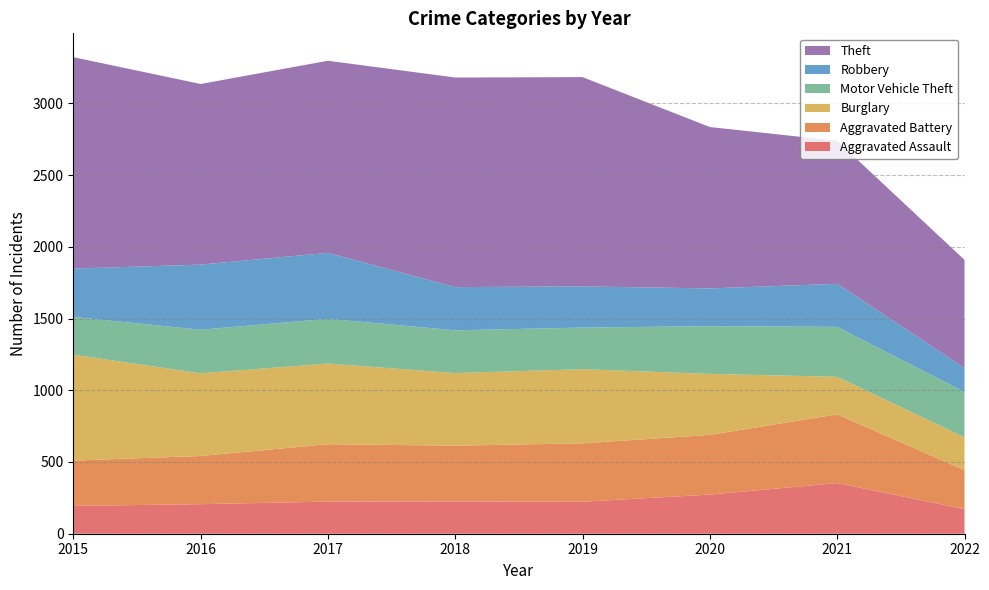

Reading left to right, transcribe all the data shown in this chart.

Aggravated Assault: 194	206	224	225	223	273	353	172
Aggravated Battery: 316	336	400	389	407	416	479	271
Burglary: 738	576	562	506	517	425	262	229
Motor Vehicle Theft: 263	304	312	298	290	333	348	316
Robbery: 337	454	460	301	287	263	300	168
Theft: 1474	1259	1339	1461	1459	1125	997	753